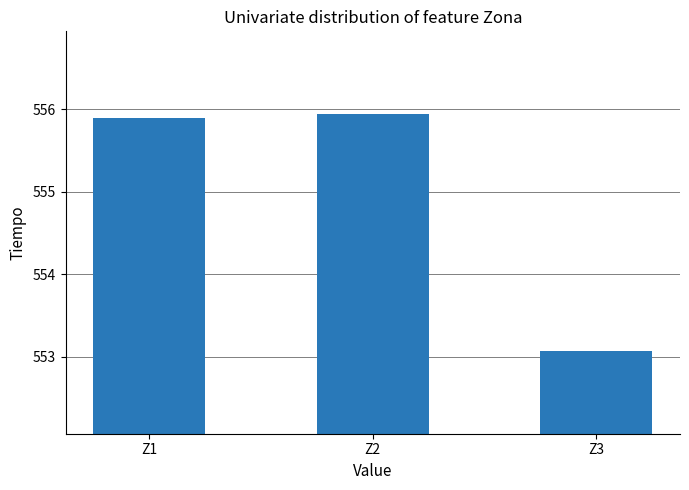

Reading right to left, transcribe all the data shown in this chart.

Z3=553.1	Z2=555.9	Z1=555.9